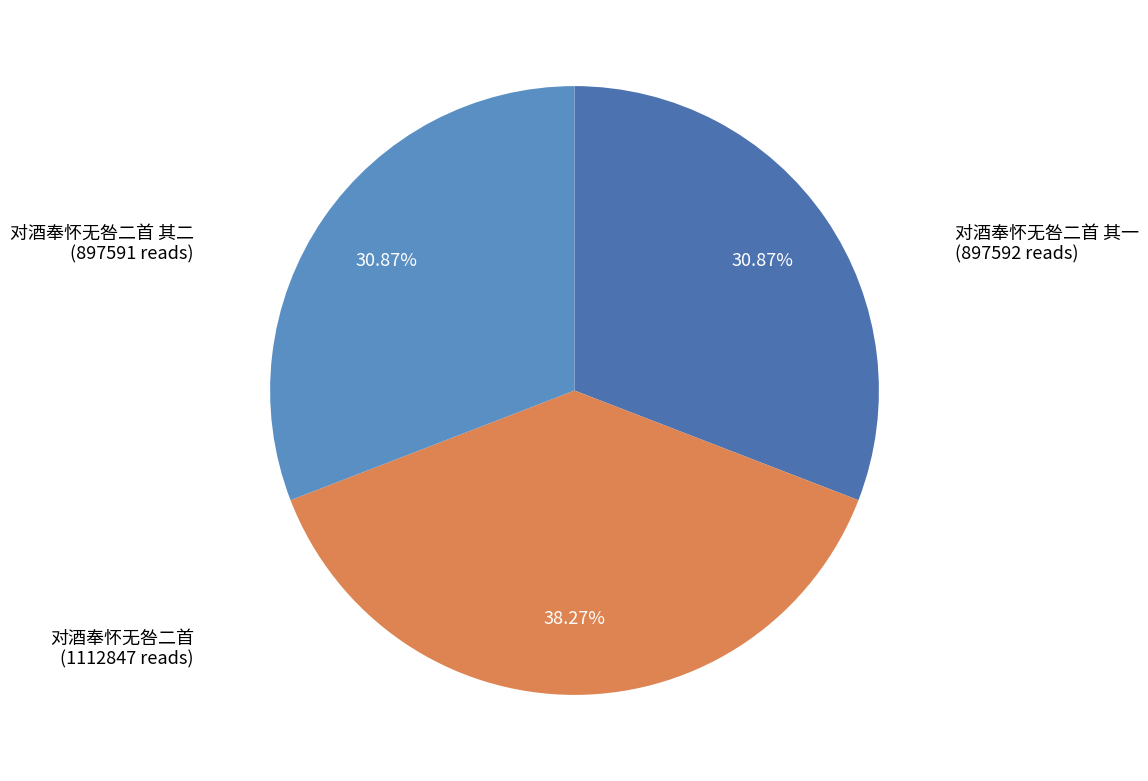

Is there any slice that represents more than half of the pie?

No